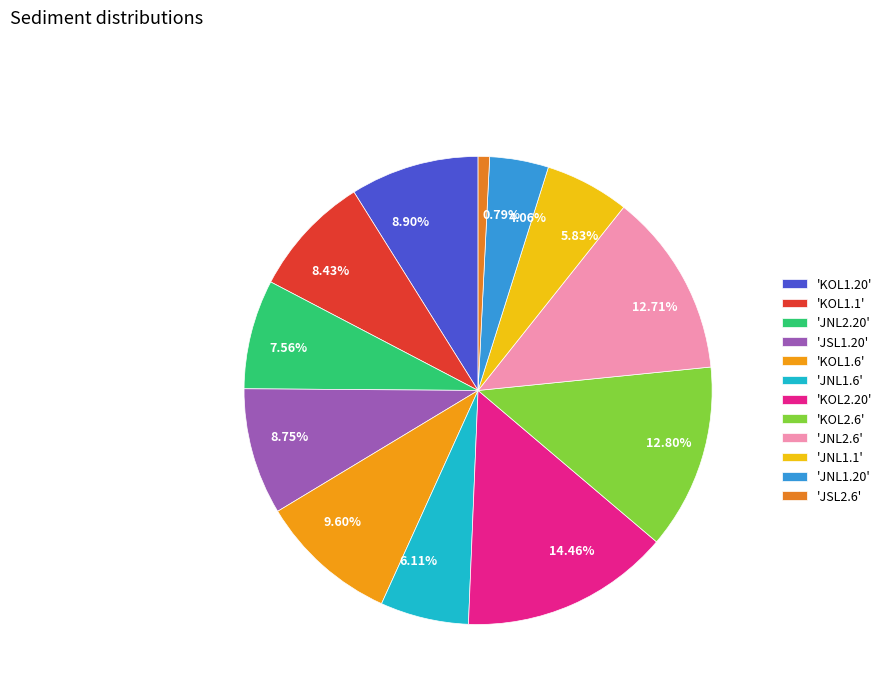

Rank the categories by value from lowest to highest.

JSL2.6, JNL1.20, JNL1.1, JNL1.6, JNL2.20, KOL1.1, JSL1.20, KOL1.20, KOL1.6, JNL2.6, KOL2.6, KOL2.20